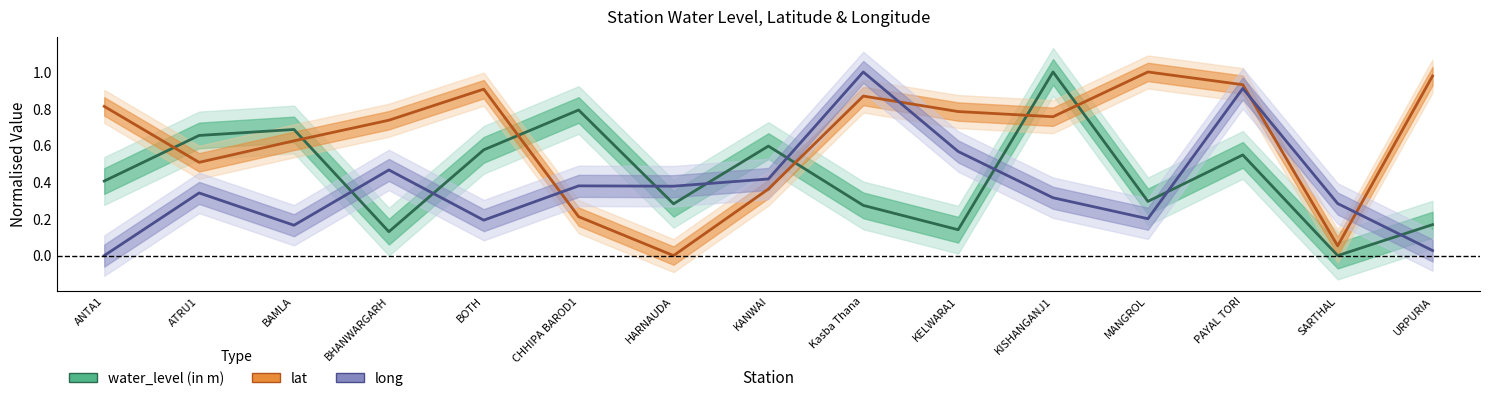

Reading right to left, transcribe all the data shown in this chart.

water_level (in m): 0.2	0.0	0.5	0.3	1.0	0.1	0.3	0.6	0.3	0.8	0.6	0.1	0.7	0.7	0.4
lat: 1.0	0.1	0.9	1.0	0.8	0.8	0.9	0.4	0.0	0.2	0.9	0.7	0.6	0.5	0.8
long: 0.0	0.3	0.9	0.2	0.3	0.6	1.0	0.4	0.4	0.4	0.2	0.5	0.2	0.3	0.0